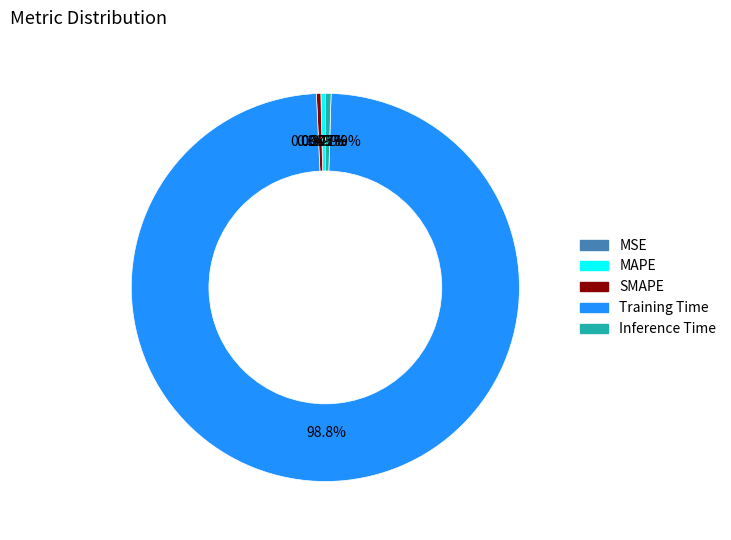

The MAPE slice represents 0% of the pie. True or false?

True